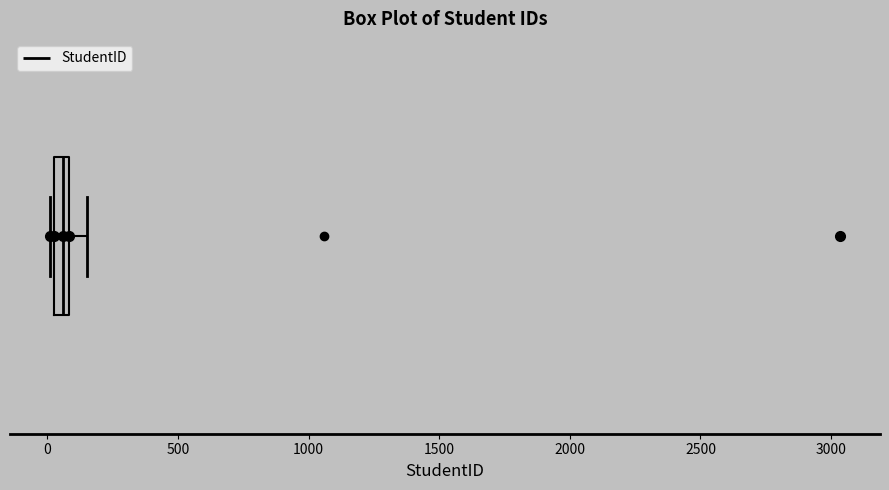

Where does the right whisker of the box end on the x-axis? The values are not printed on the chart, so give them approximately, as read against the axis.

150